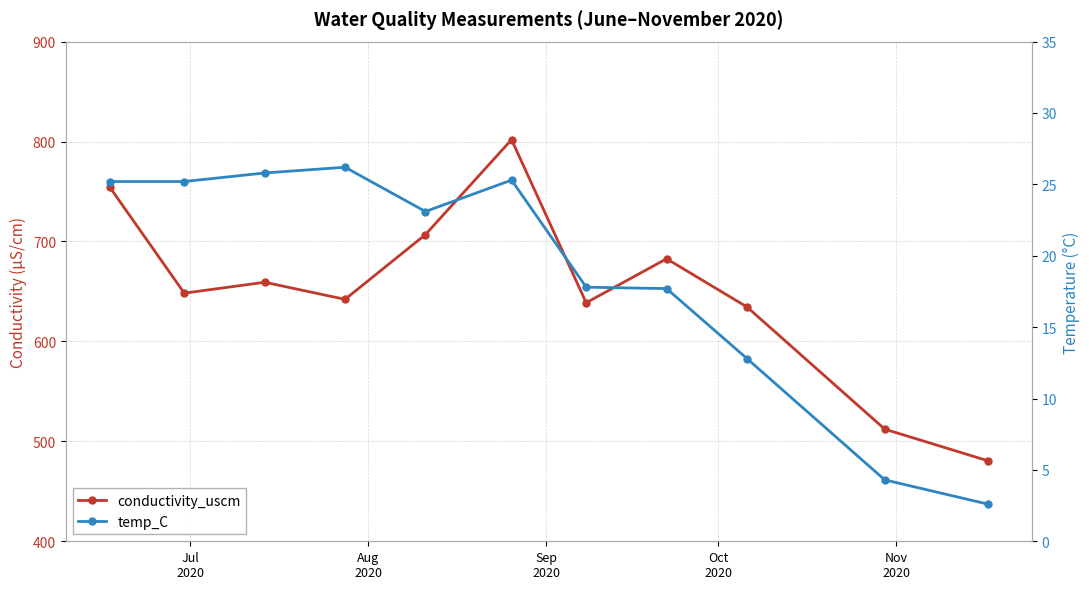

True or false: conductivity_uscm and temp_C intersect in this chart.

False